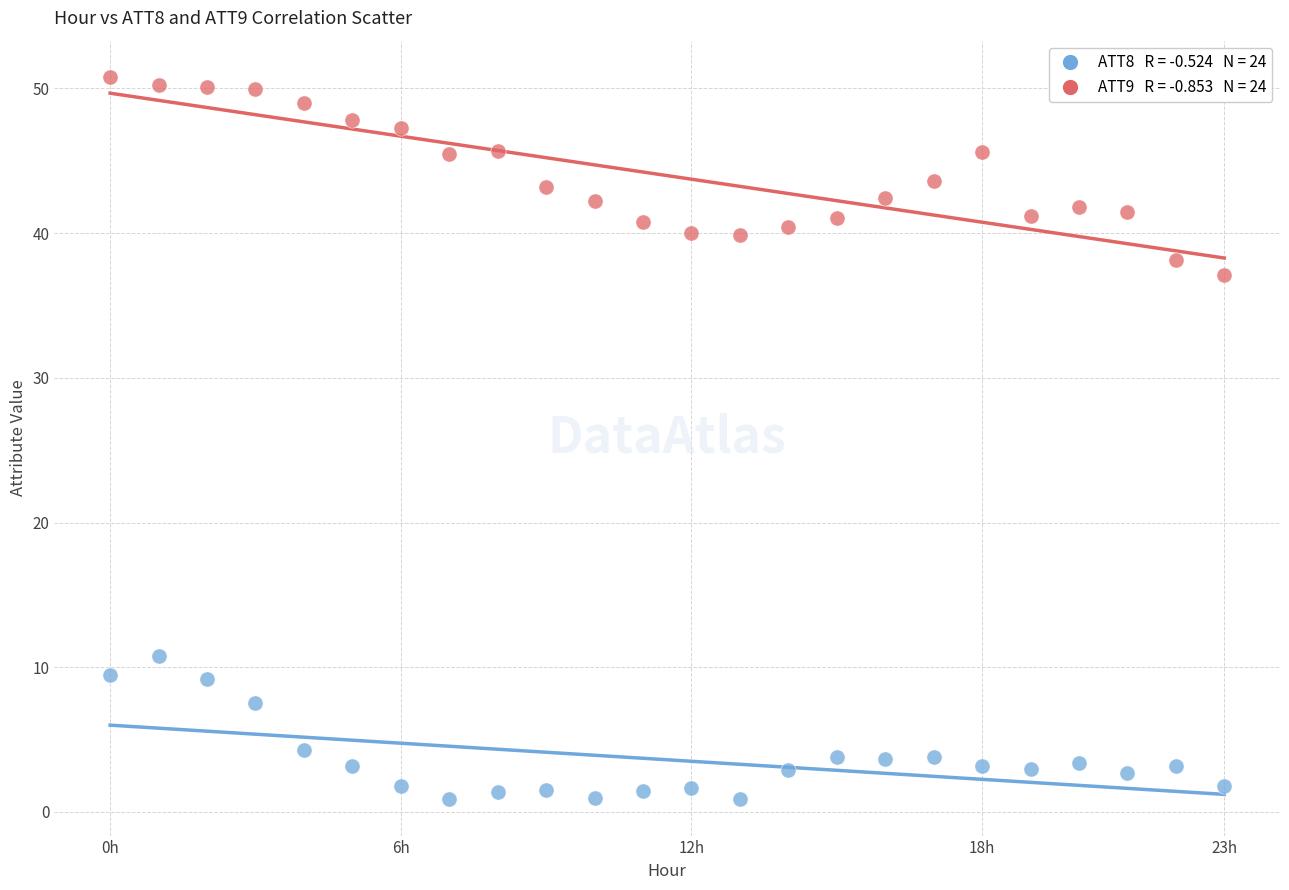

Across all series, what Y value is closest to 25?

37.1